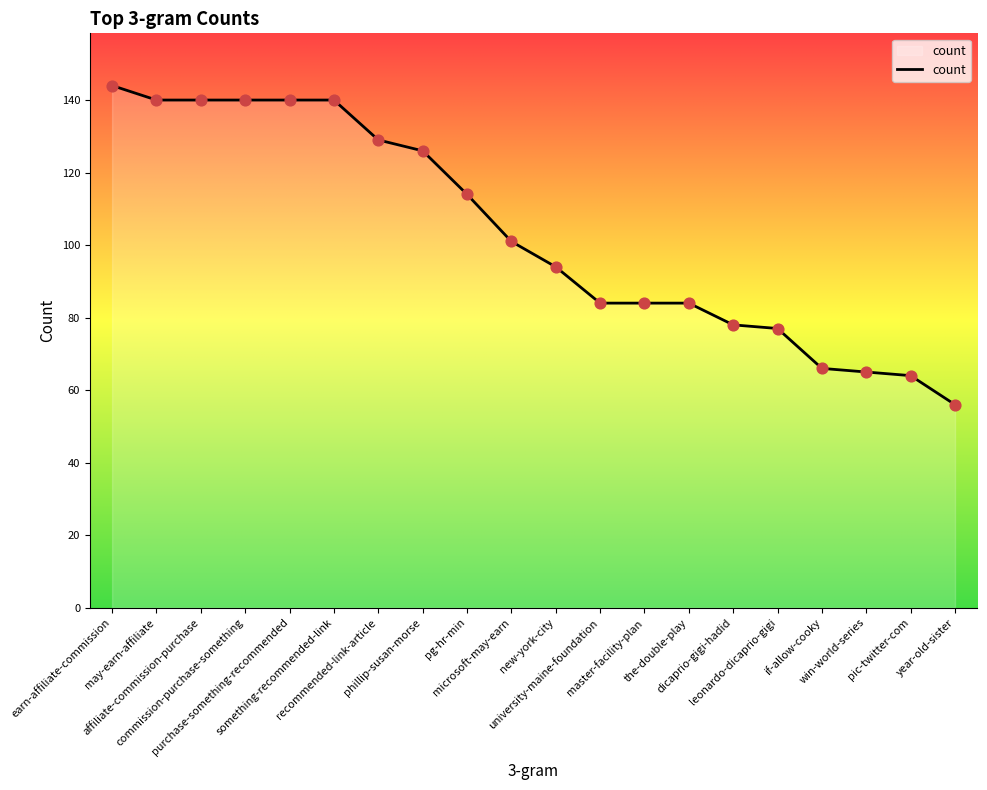

Approximately how many times larger is the value at dicaprio-gigi-hadid compared to commission-purchase-something?

0.6